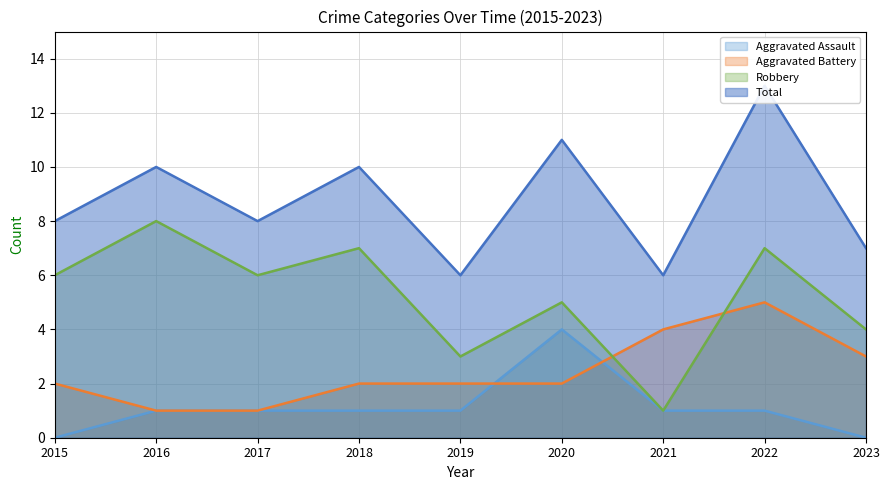

True or false: Aggravated Battery has a value of 3 at 2015.

False